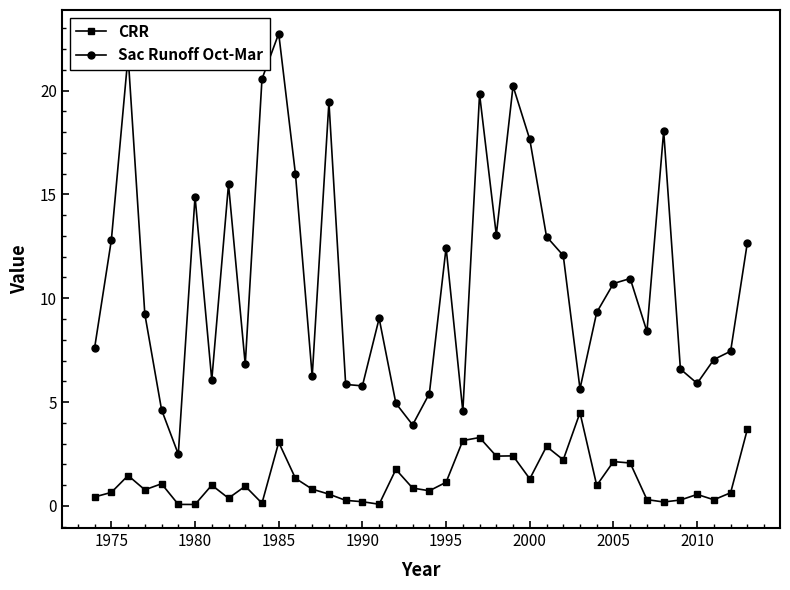

What is the sum of all Sac Runoff Oct-Mar values?

437.1